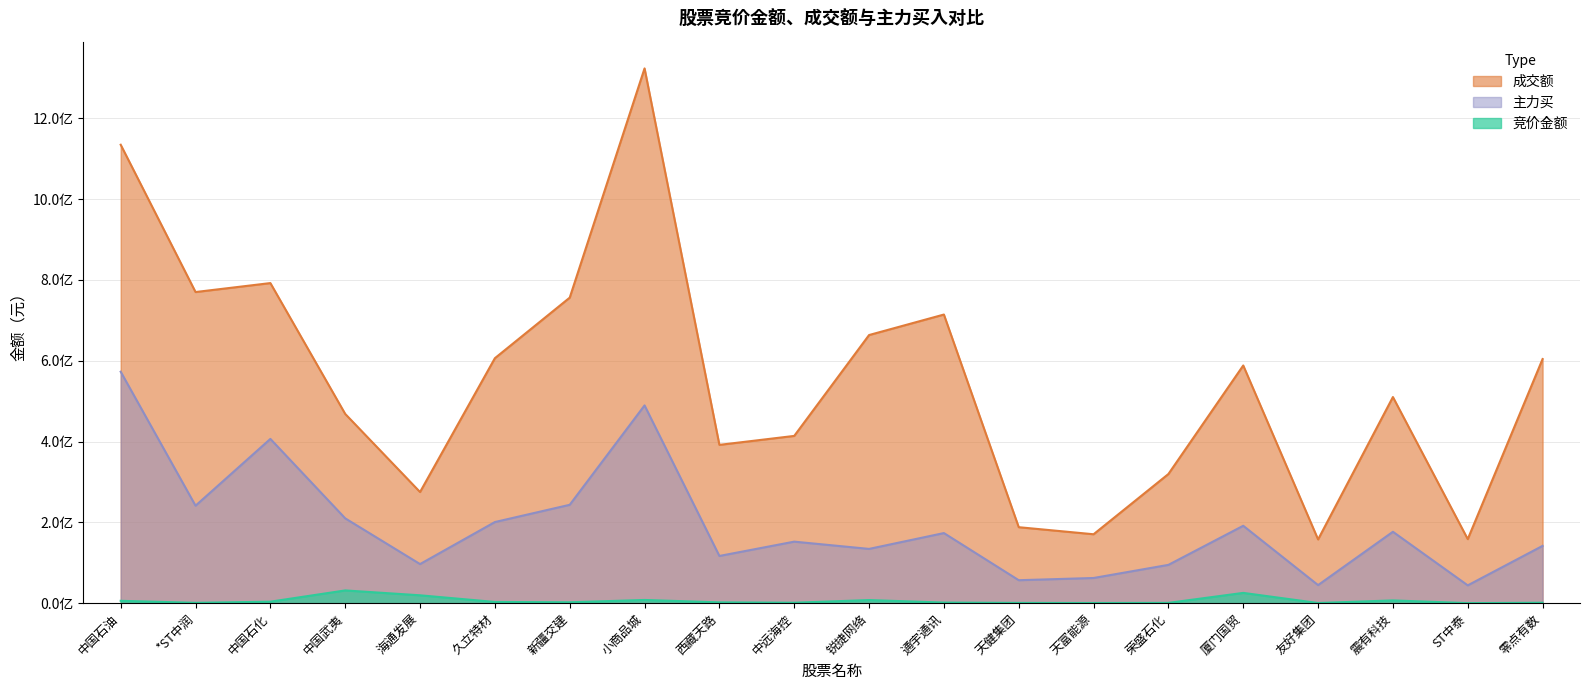

Which series has the largest total across all categories?

成交额